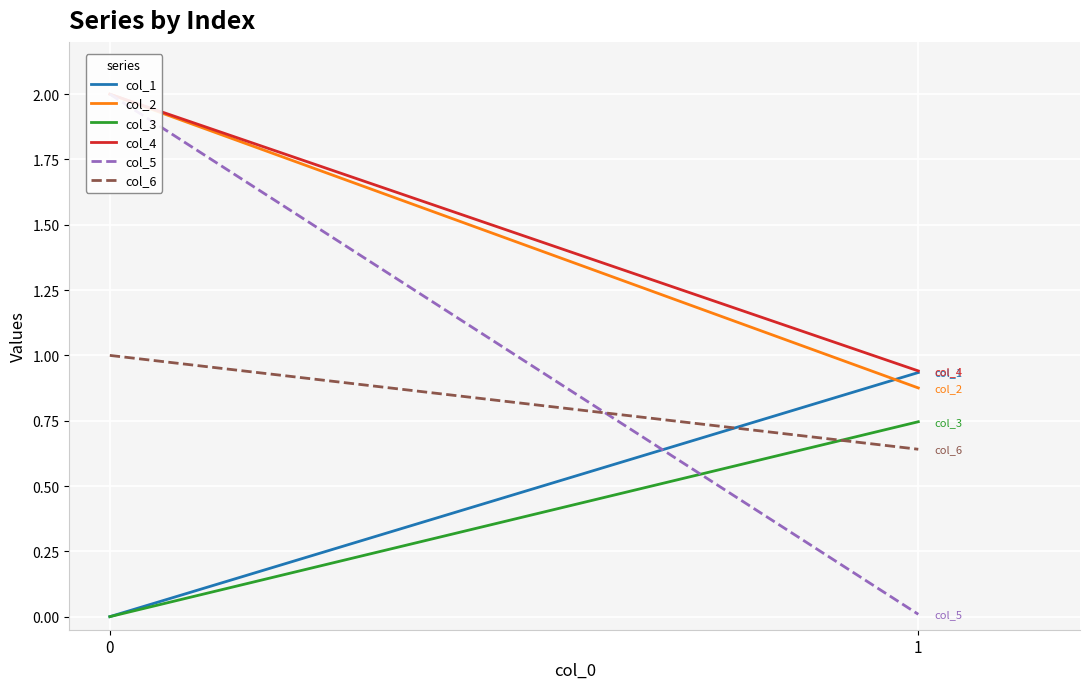

True or false: col_4 has a value of 0.6 at 1.

False